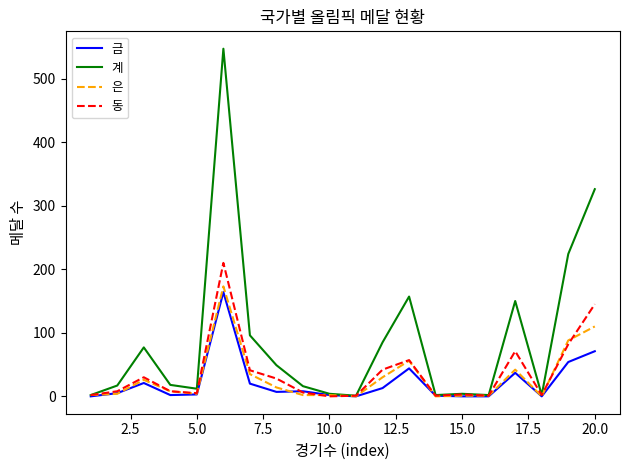

Which series has the largest total across all categories?

계